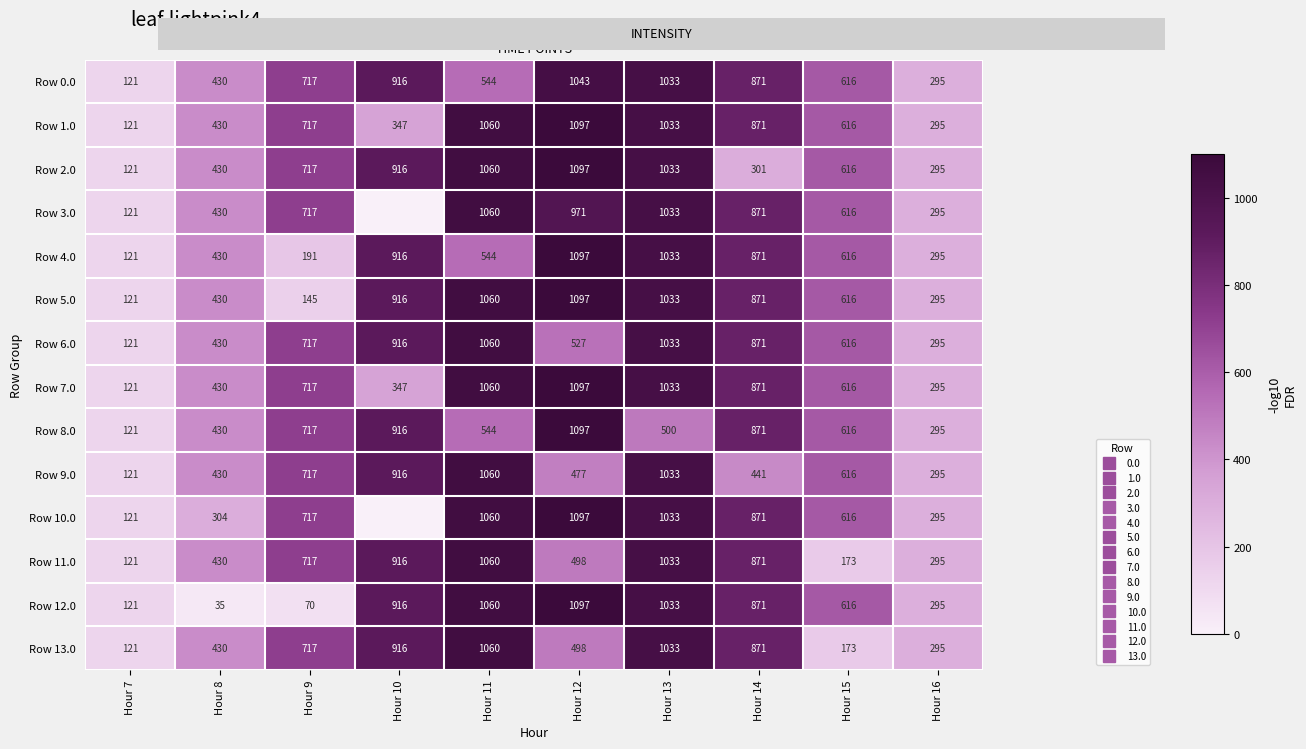

At which category is the sum across all series the highest?

Hour 13